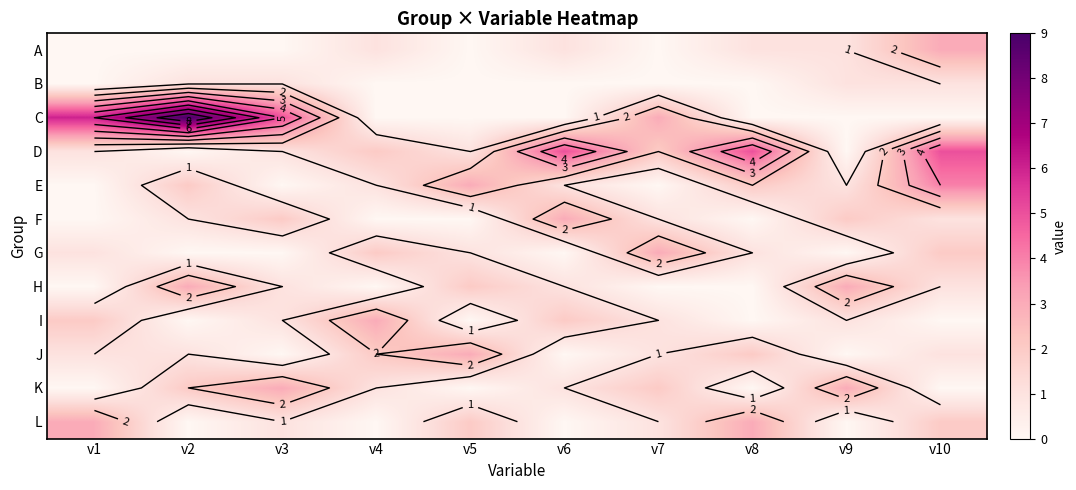

At how many categories does at least one series exceed 1?

10